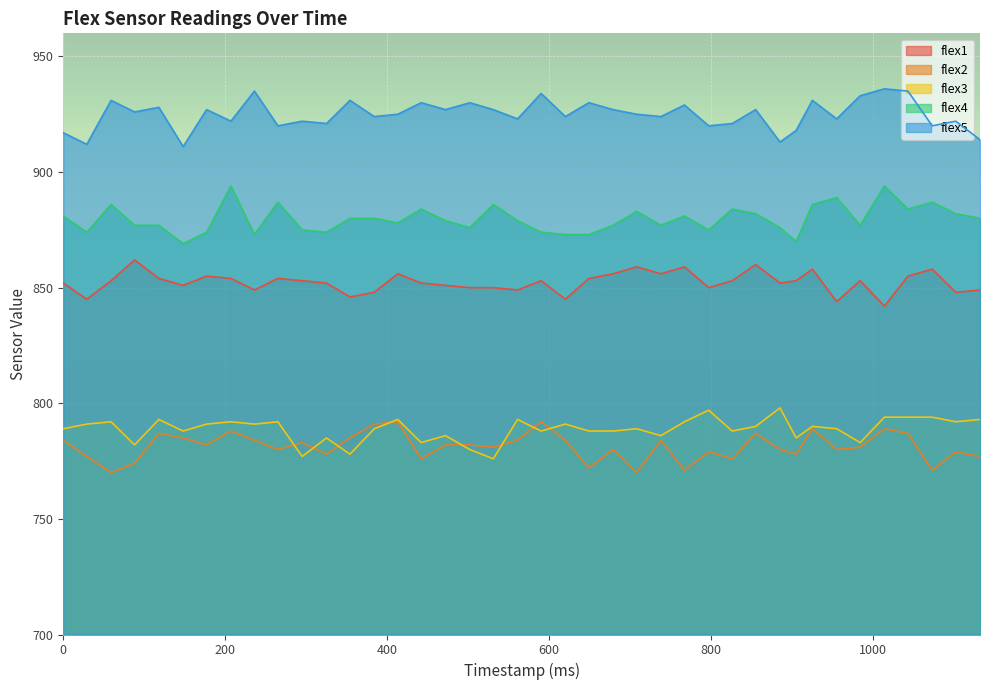

Read the flex5 value at 0, to the nearest 10.

920